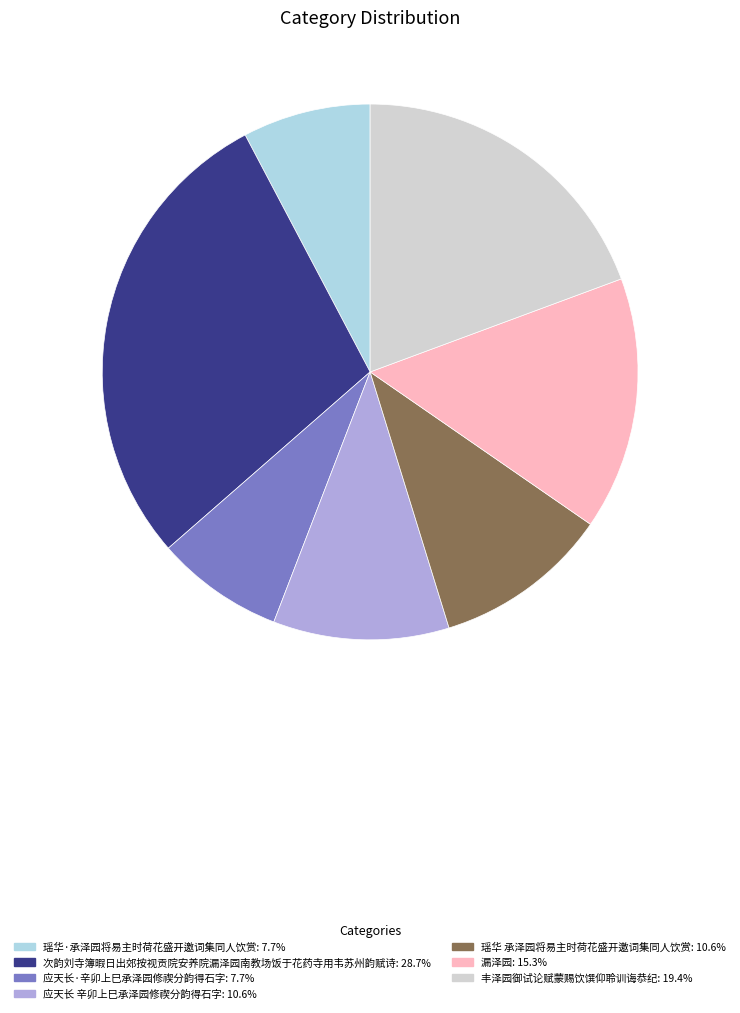

Which slice is the largest?

次韵刘寺簿暇日出郊按视贡院安养院漏泽园南教场饭于花药寺用韦苏州韵赋诗